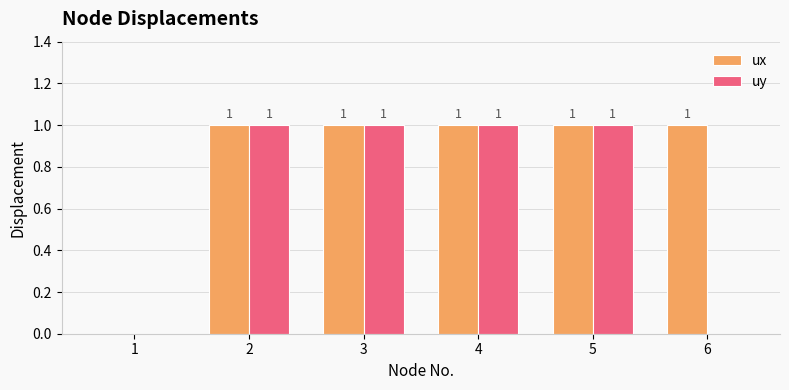

What is the sum of all ux values?

5